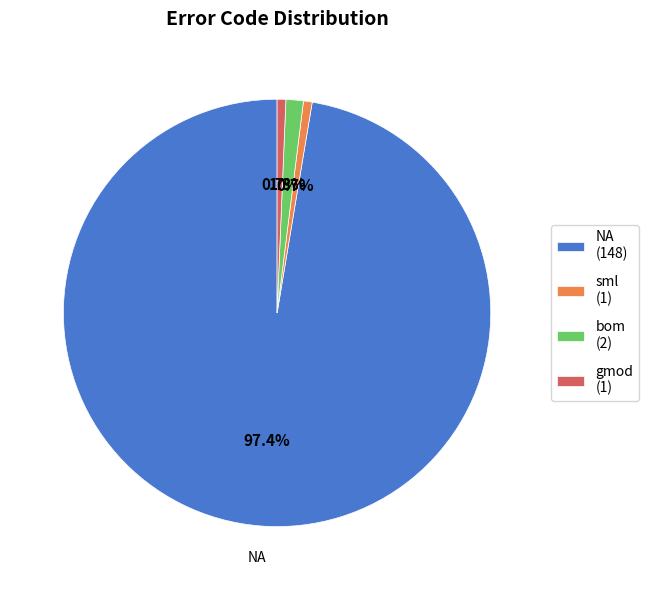

How many slices are in this pie chart?

4